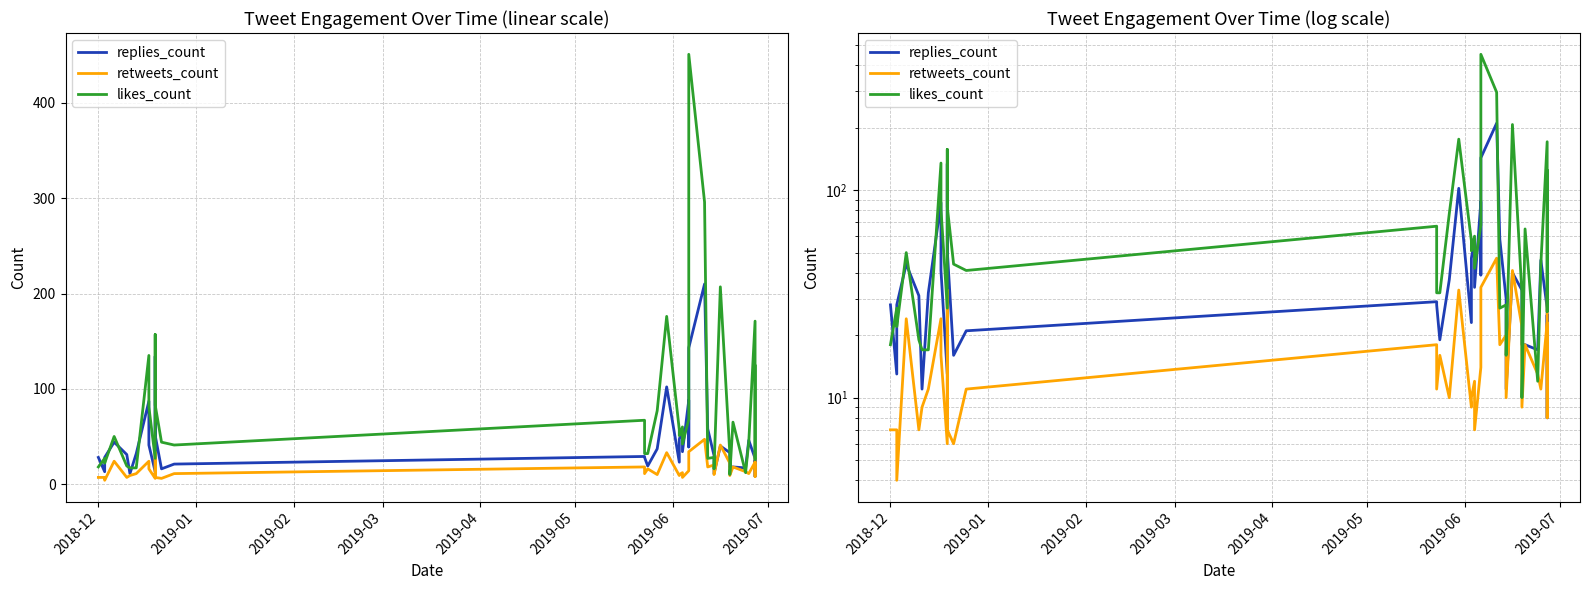

Does the chart display data point markers on the line(s)?

No